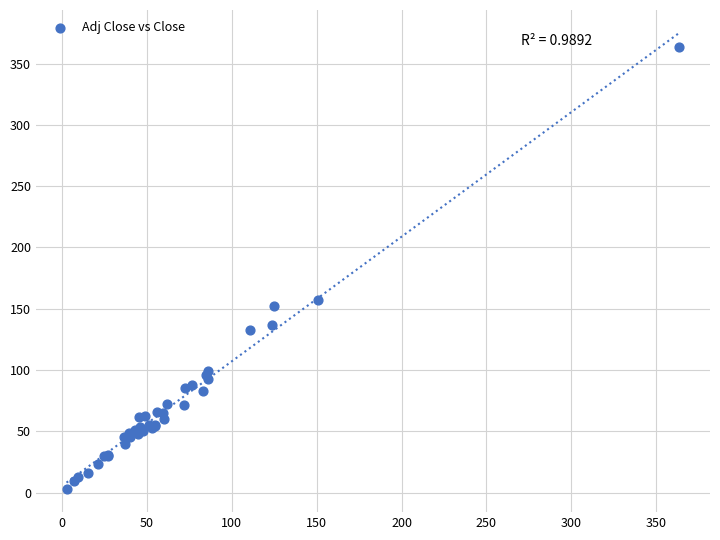

What Y value in the scatter plot is closest to 183?

157.1